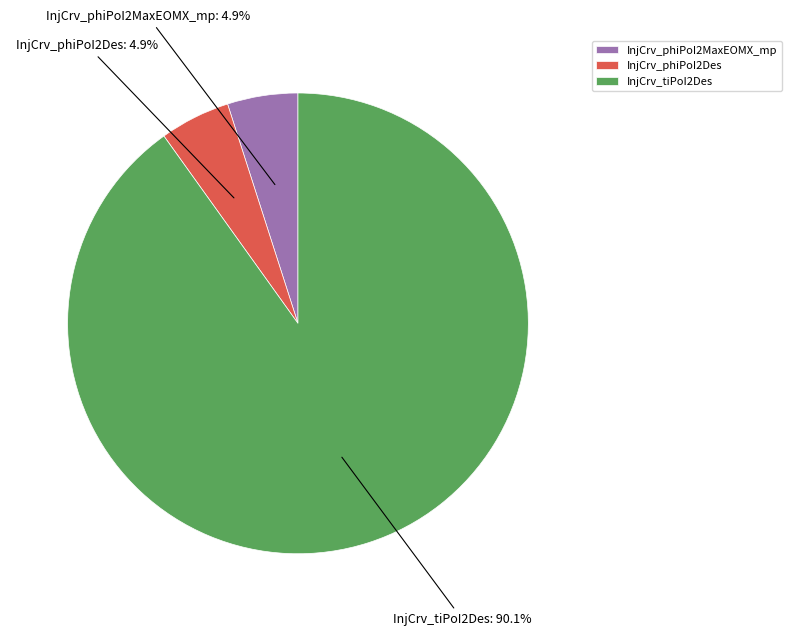

To the nearest percent, what percentage of the pie is InjCrv_phiPoI2Des?

5%